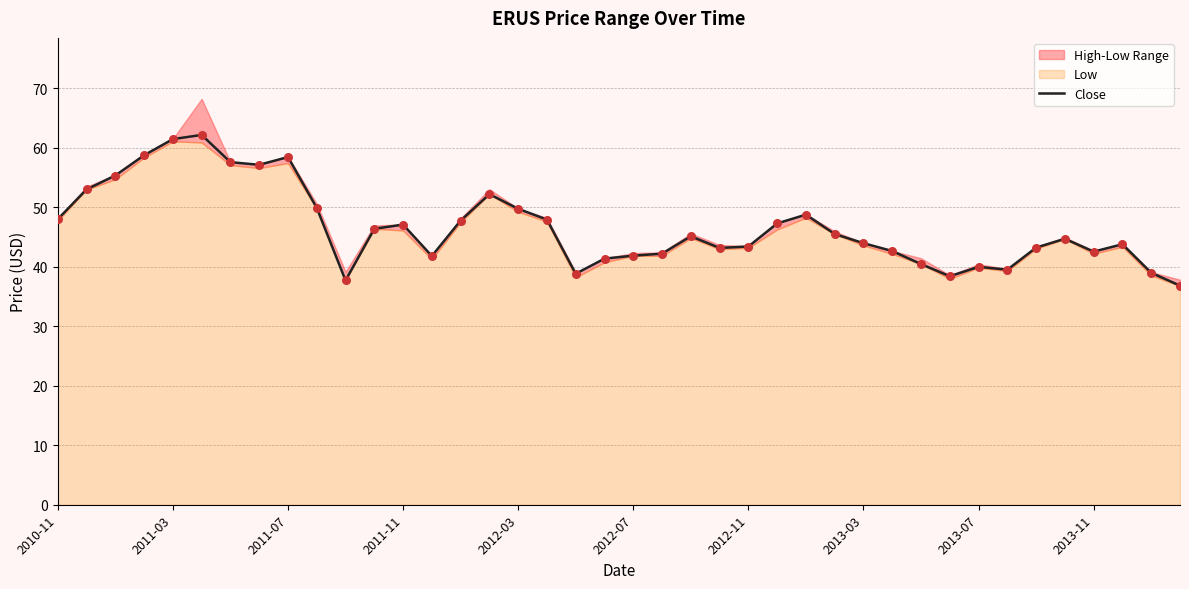

The value of Close at 2013-03 is 77.9. True or false?

False